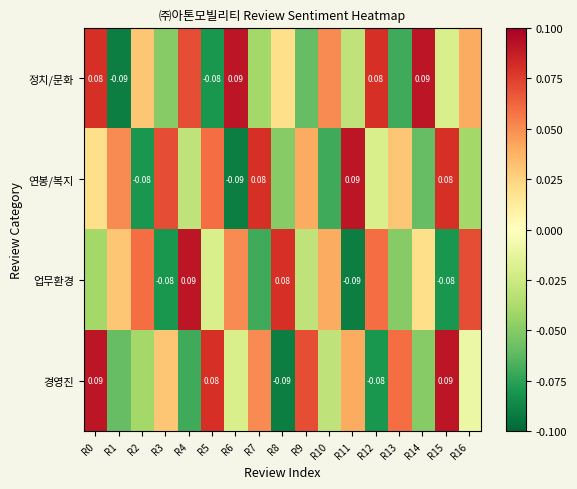

At R3, list the series in order from smallest to largest.

업무환경, 정치/문화, 경영진, 연봉/복지